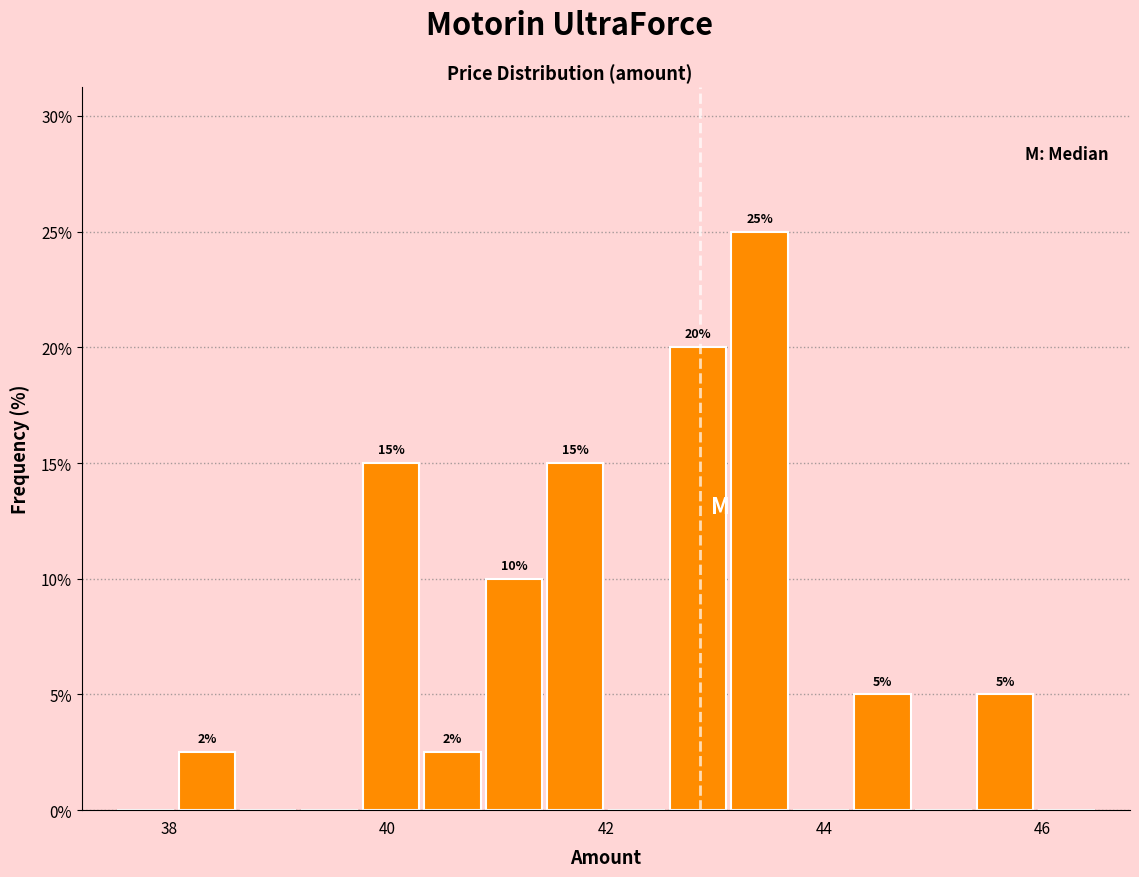

Read against the x-axis, roughly where is the centre of the tallest bar?

43.4